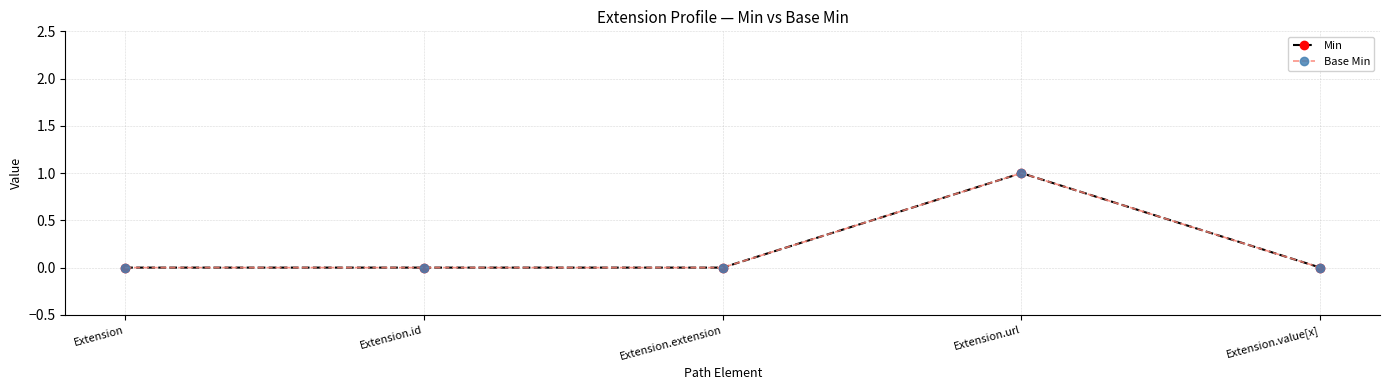

True or false: Min and Base Min intersect in this chart.

False